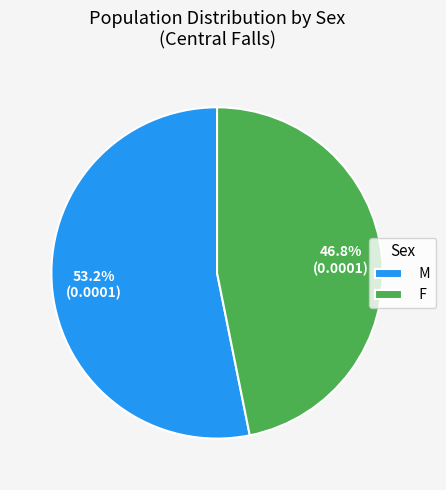

To the nearest percent, what is the average slice percentage?

50%